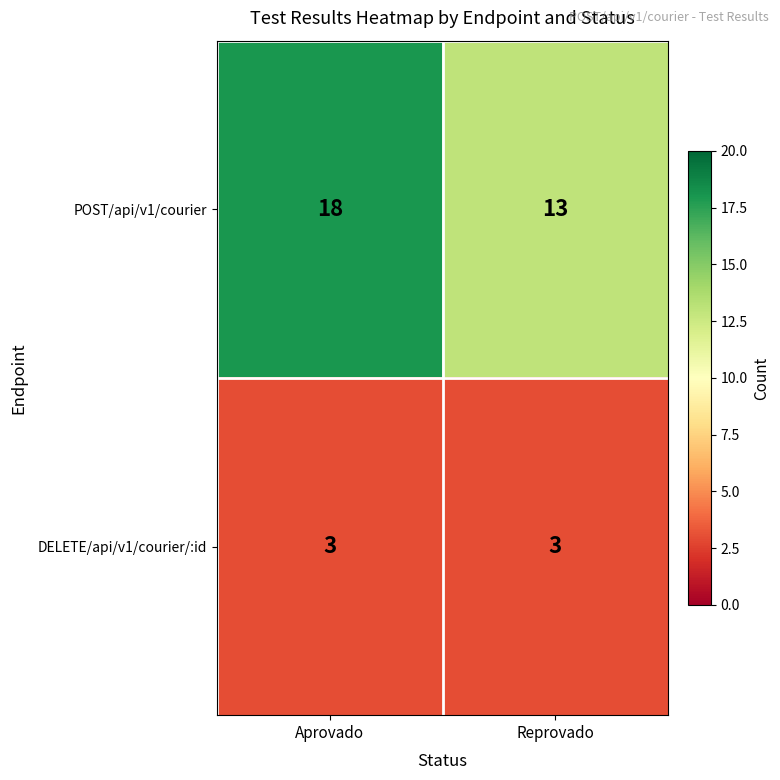

Reading left to right, extract all data points from this chart.

POST/api/v1/courier: 18	13
DELETE/api/v1/courier/:id: 3	3